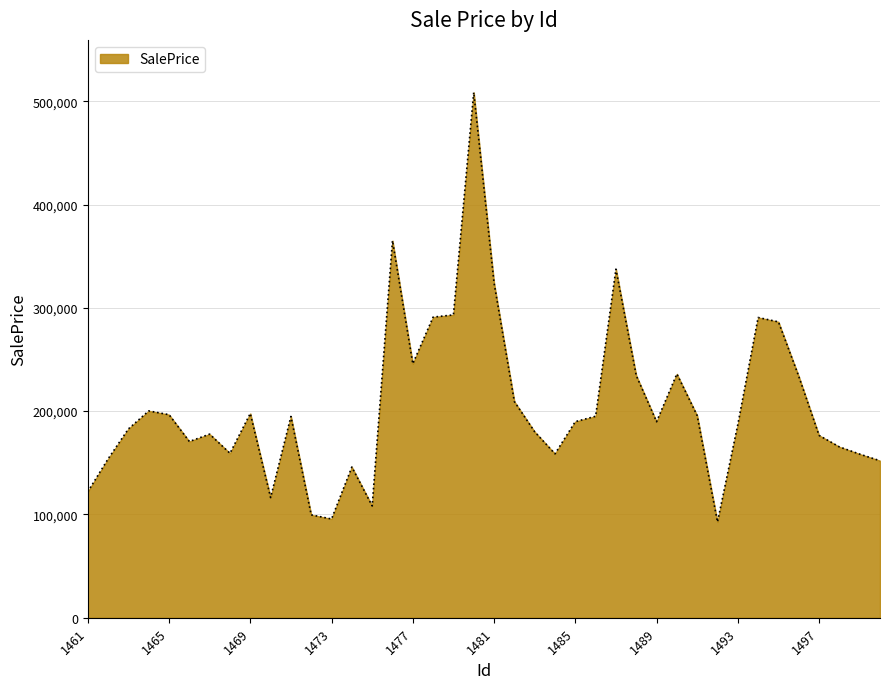

What is the maximum value shown in the chart?

508500.1